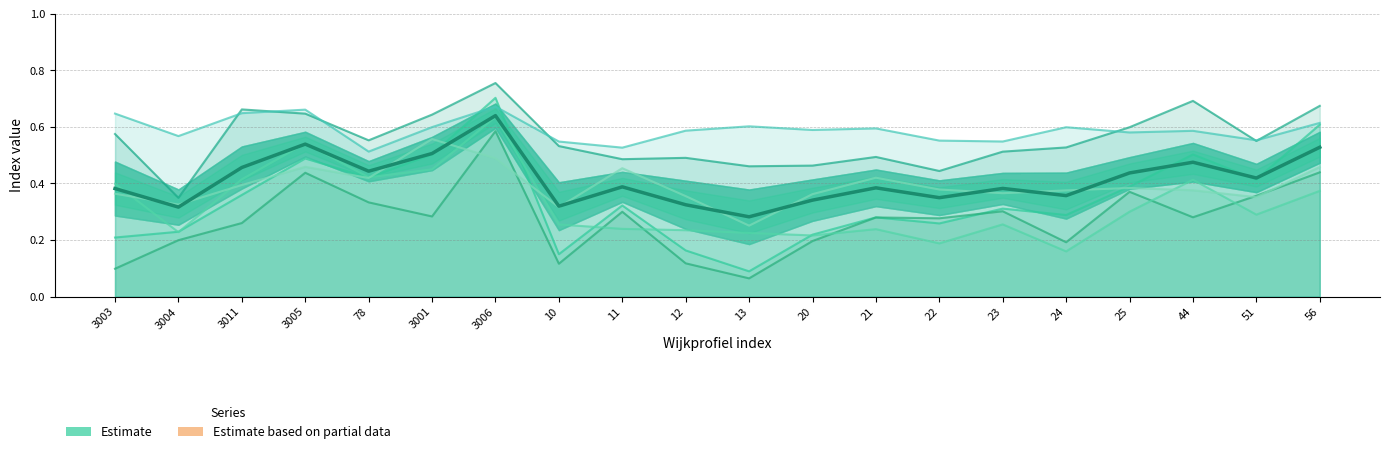

What is the total value across all series at 10?

1.9